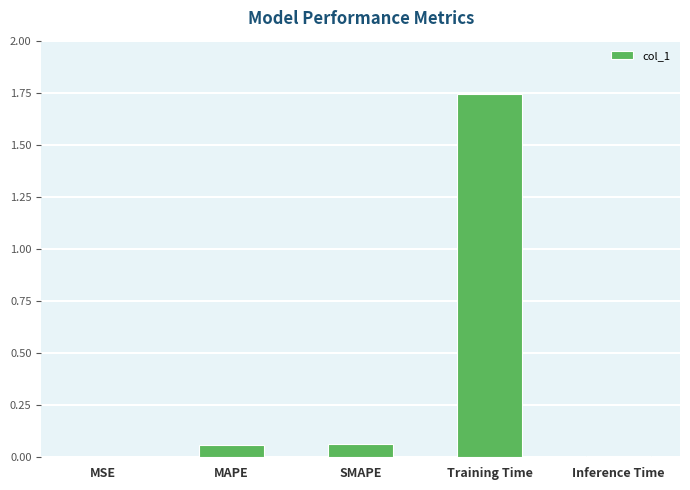

Is it true that the value at MSE is 0.0?

True